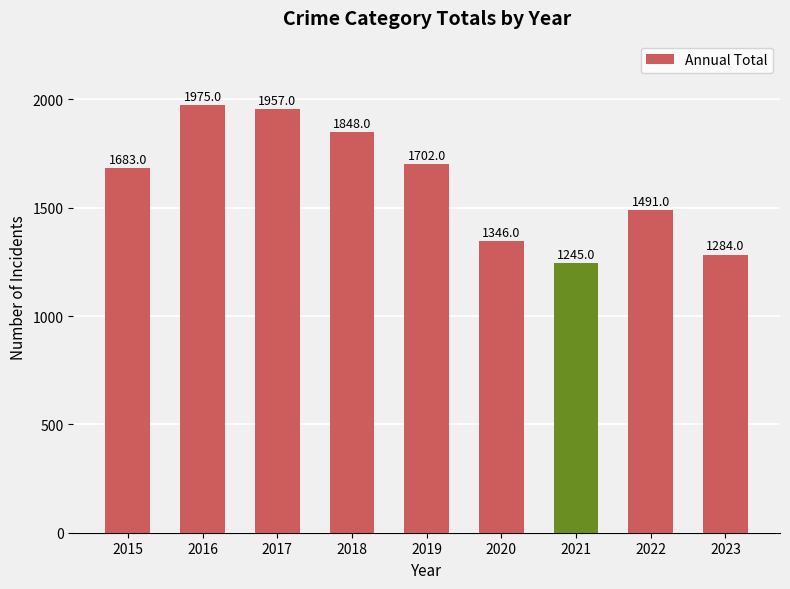

Reading right to left, what are all the values shown in this chart?

1284	1491	1245	1346	1702	1848	1957	1975	1683